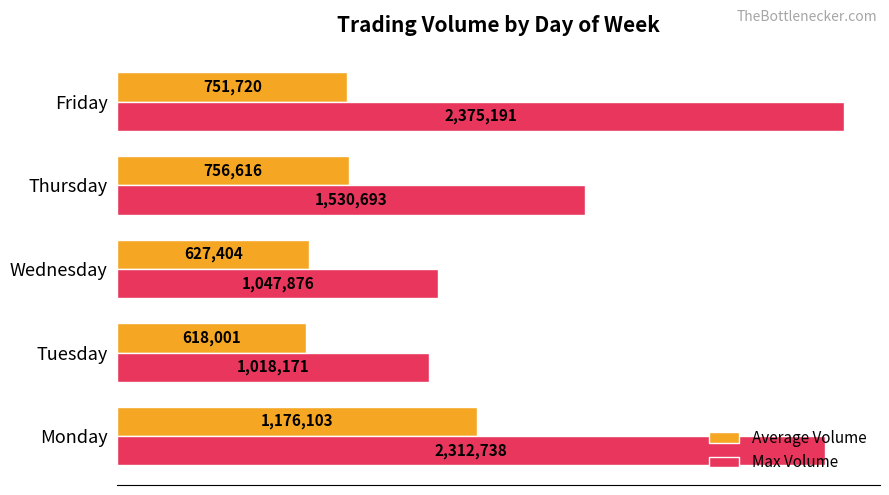

Rank the categories by Average Volume value from lowest to highest.

Tuesday, Wednesday, Friday, Thursday, Monday